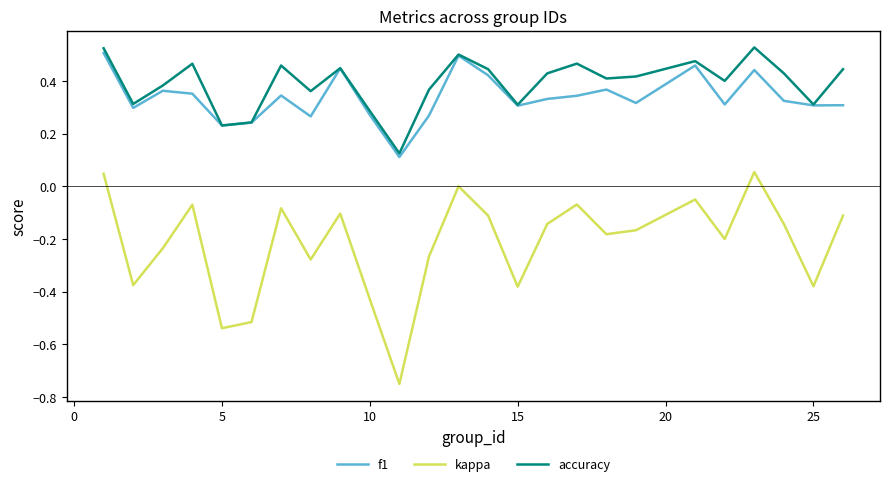

How many interior local peaks does the f1 series have?

7